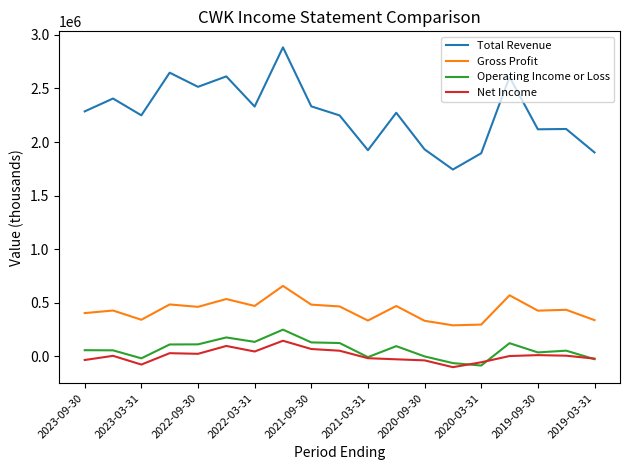

What is the highest value of the Total Revenue series?

2883700